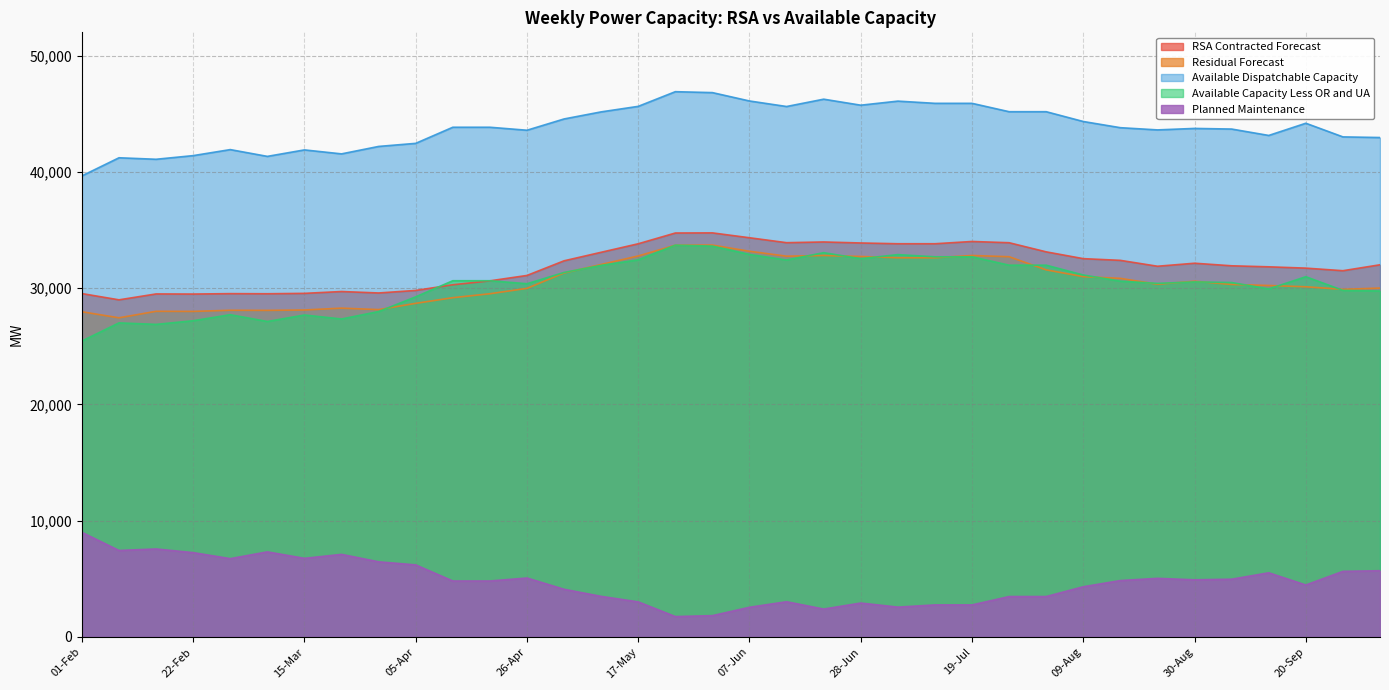

Where is the first local minimum for Available Capacity Less OR and UA?

15-Feb